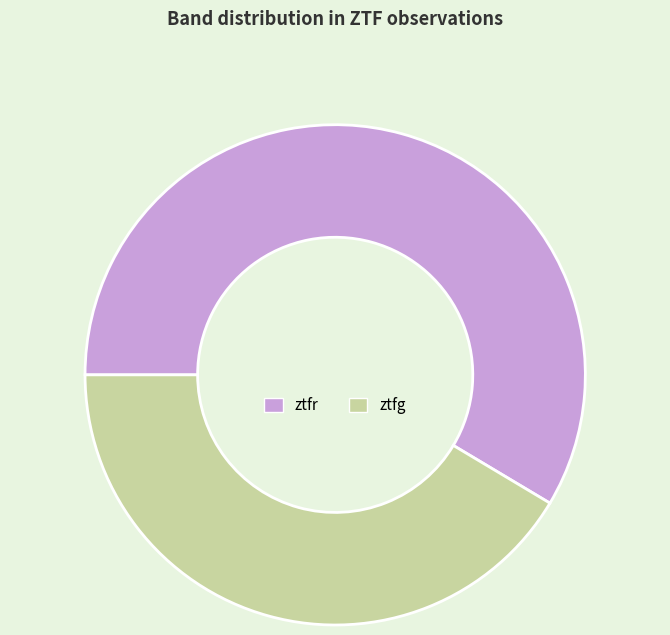

Is it true that ztfr is 59% of the pie?

True